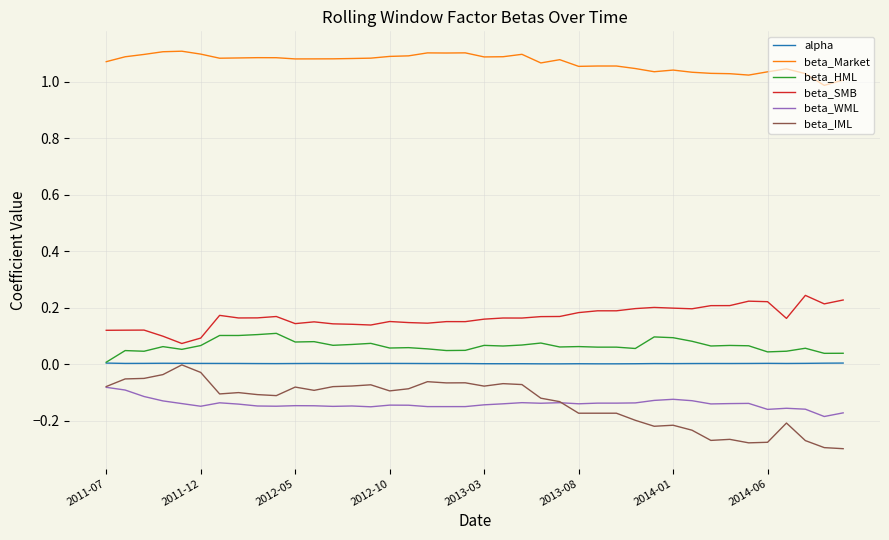

True or false: beta_IML has more than 0 points higher than both neighbors.

True